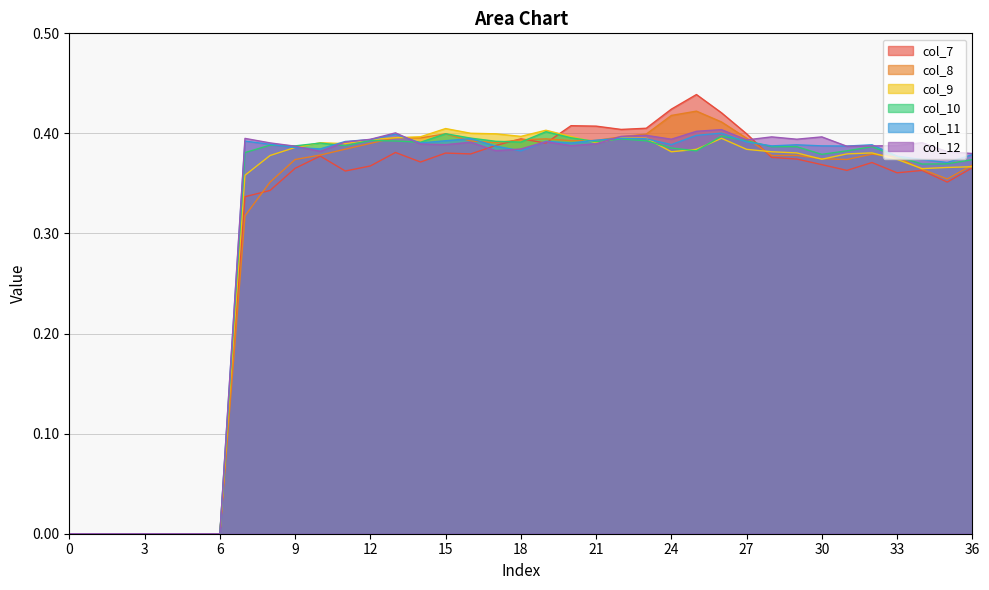

What is the difference between the maximum and minimum values in the col_12 series?

0.4